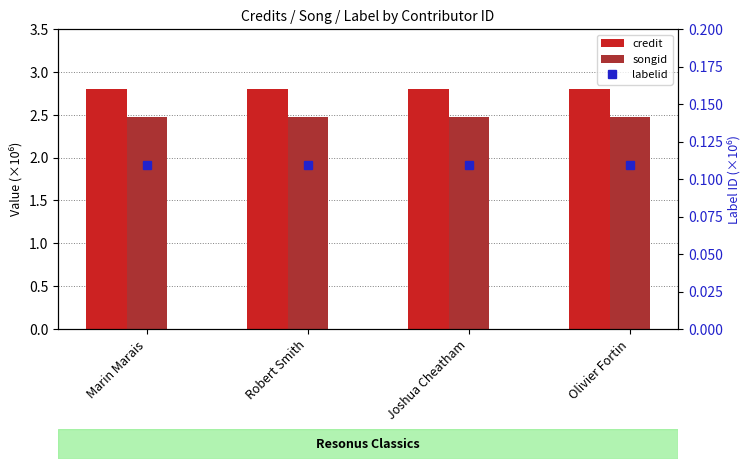

Count the number of data series in this chart.

3